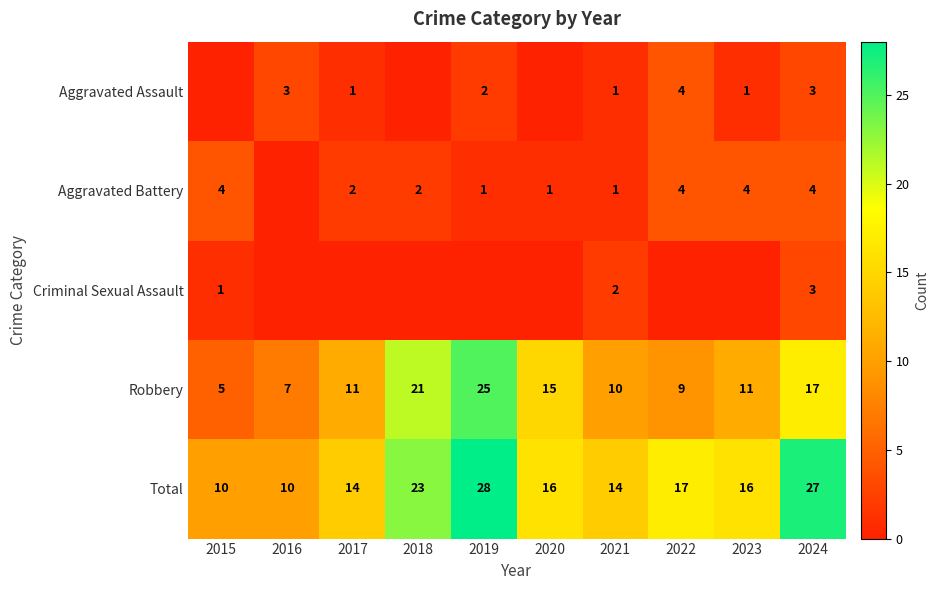

At how many categories does at least one series exceed 10?

8